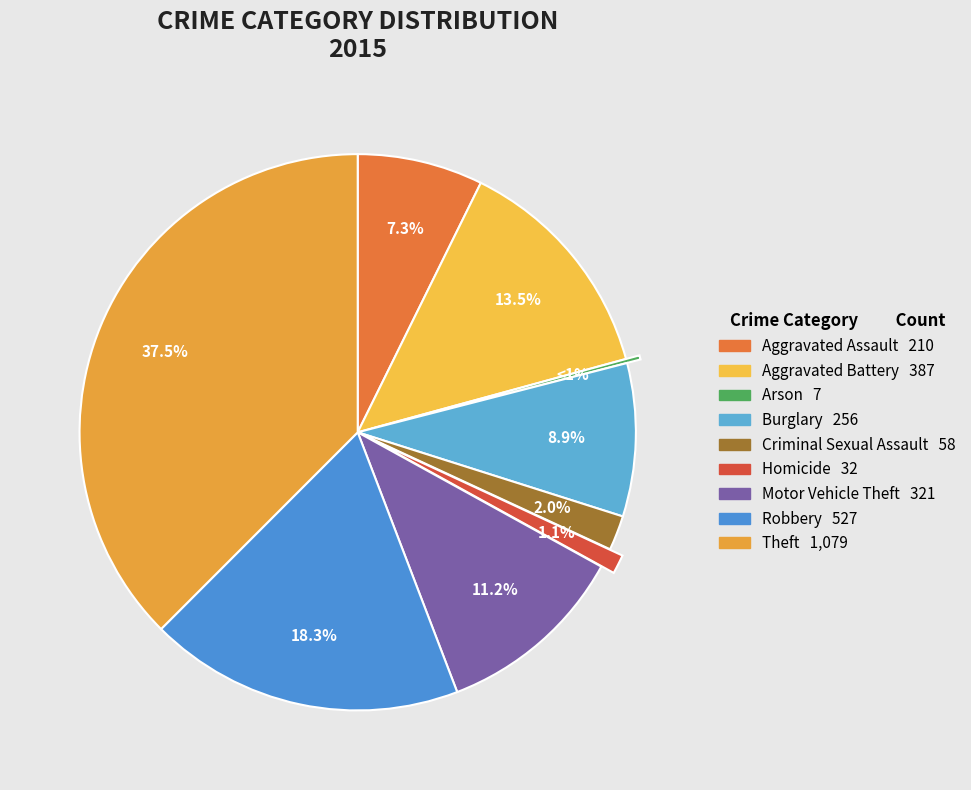

To the nearest percent, what is the difference between the largest and smallest slice percentages?

37%